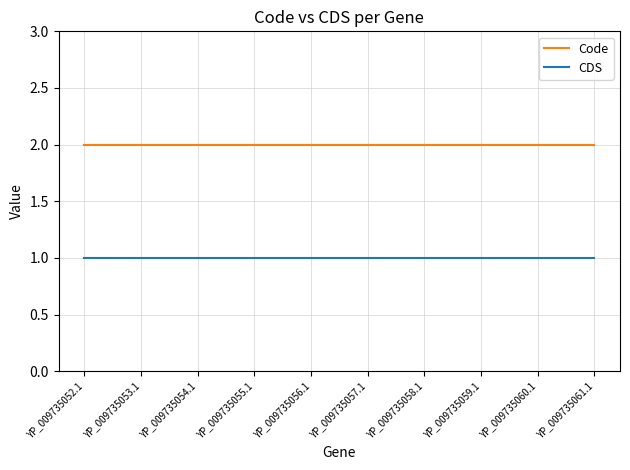

Reading right to left, extract all data points from this chart.

Code: YP_009735061.1=2	YP_009735060.1=2	YP_009735059.1=2	YP_009735058.1=2	YP_009735057.1=2	YP_009735056.1=2	YP_009735055.1=2	YP_009735054.1=2	YP_009735053.1=2	YP_009735052.1=2
CDS: YP_009735061.1=1	YP_009735060.1=1	YP_009735059.1=1	YP_009735058.1=1	YP_009735057.1=1	YP_009735056.1=1	YP_009735055.1=1	YP_009735054.1=1	YP_009735053.1=1	YP_009735052.1=1